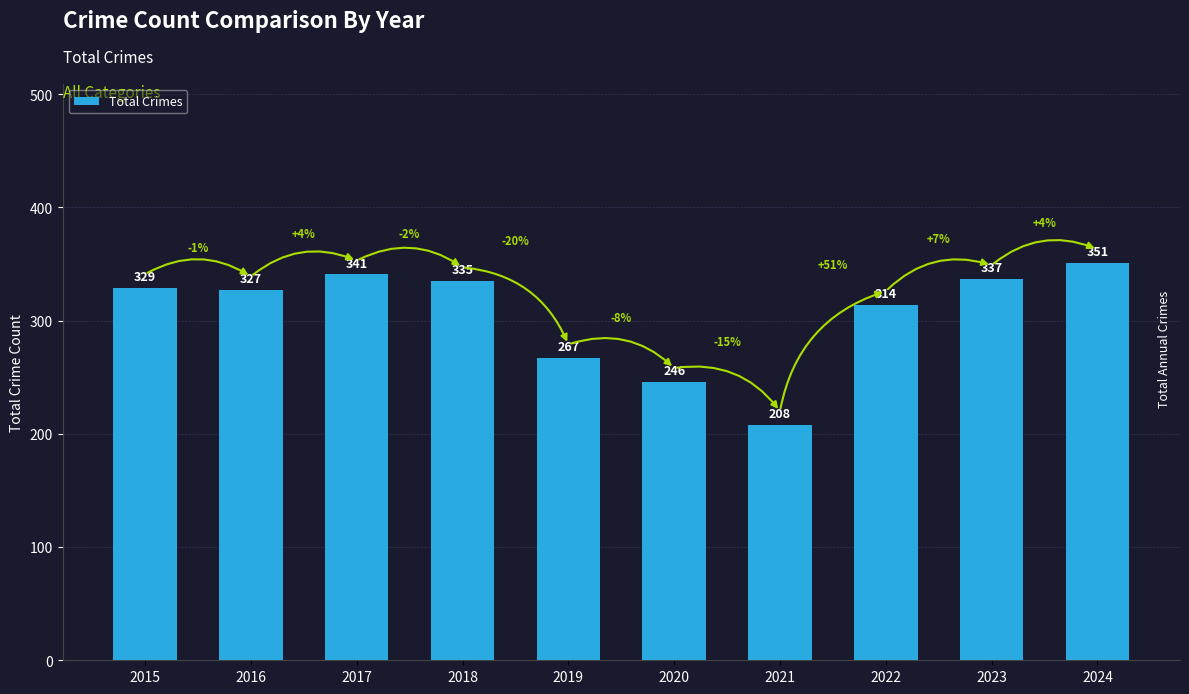

List the labels in order of value, smallest first.

2021, 2020, 2019, 2022, 2016, 2015, 2018, 2023, 2017, 2024